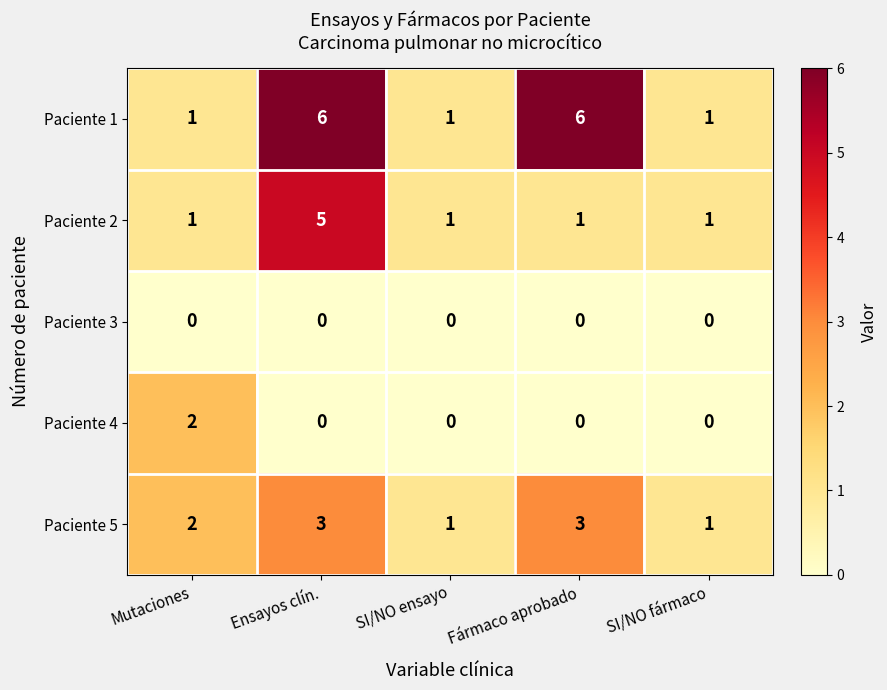

What is the sum of the Paciente 1 values at Fármaco aprobado and SI/NO fármaco?

7